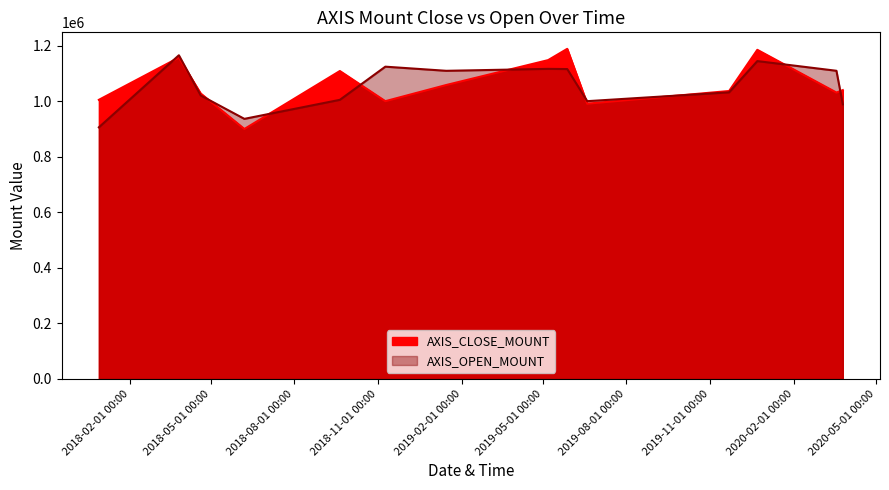

What is the total value across all series at 2019-01-15?

2167900